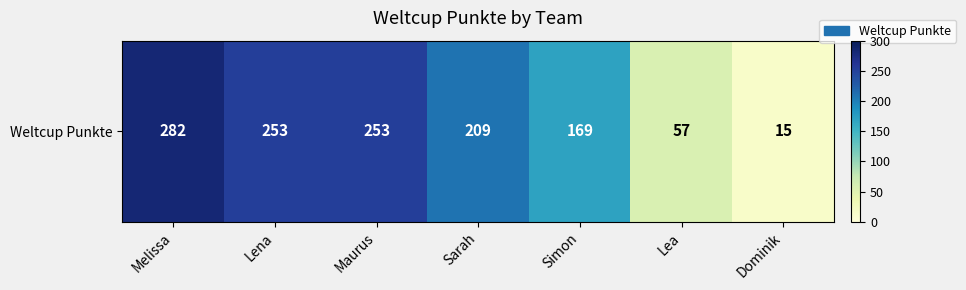

Reading right to left, what are all the values shown in this chart?

15	57	169	209	253	253	282